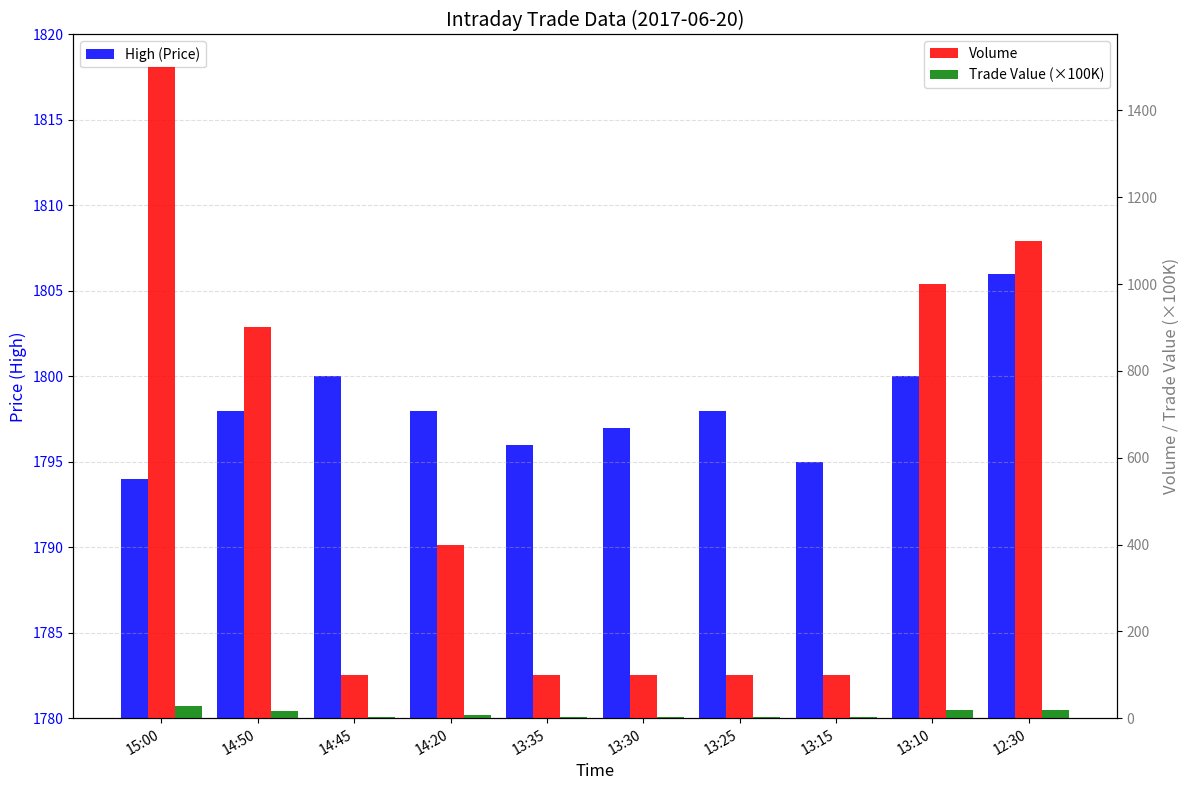

How many bars are there in total?

30